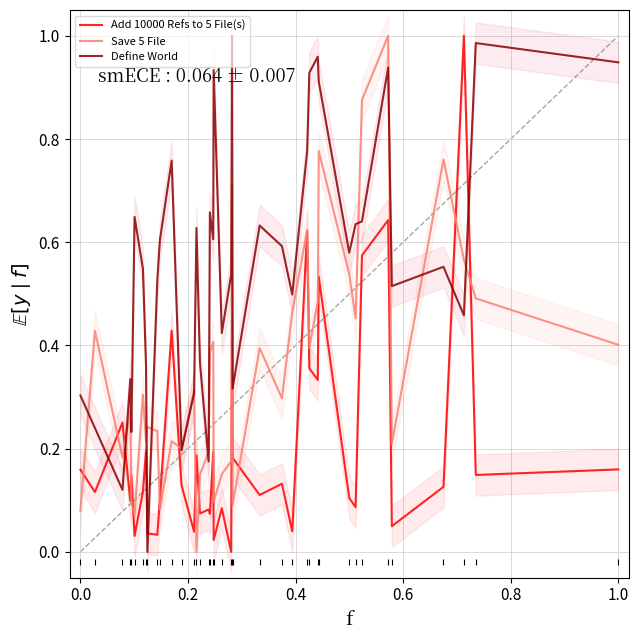

What is the value of the Add 10000 Refs to 5 File(s) point at the 4th from the left?

0.1